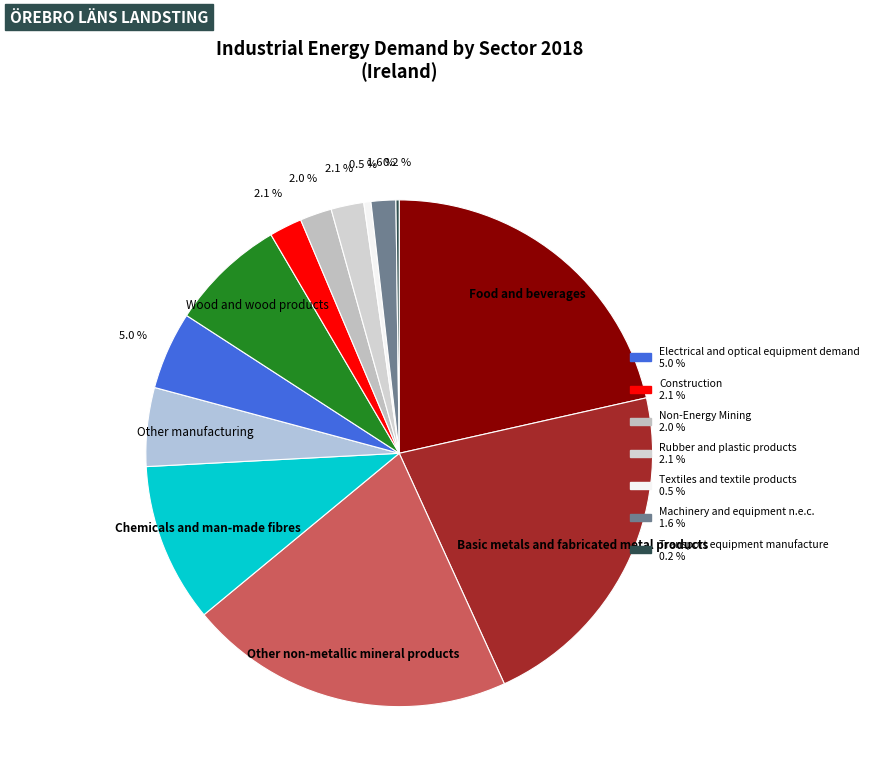

Is there any slice that represents more than half of the pie?

No